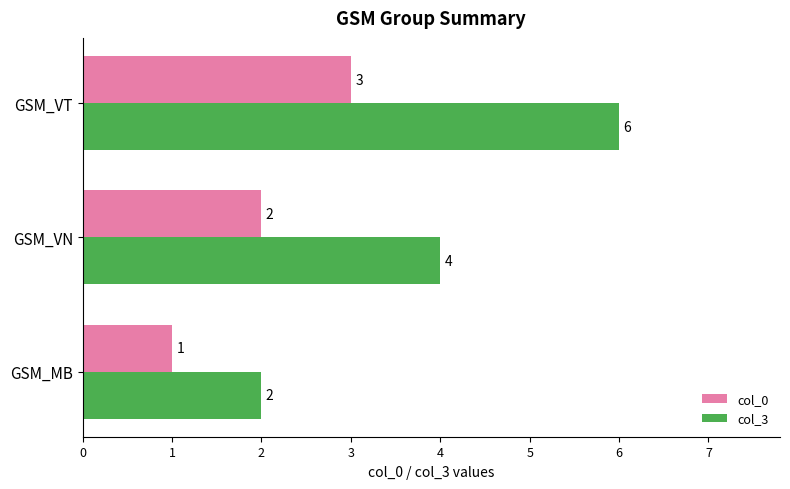

List the labels in order of col_3 value, smallest first.

GSM_MB, GSM_VN, GSM_VT